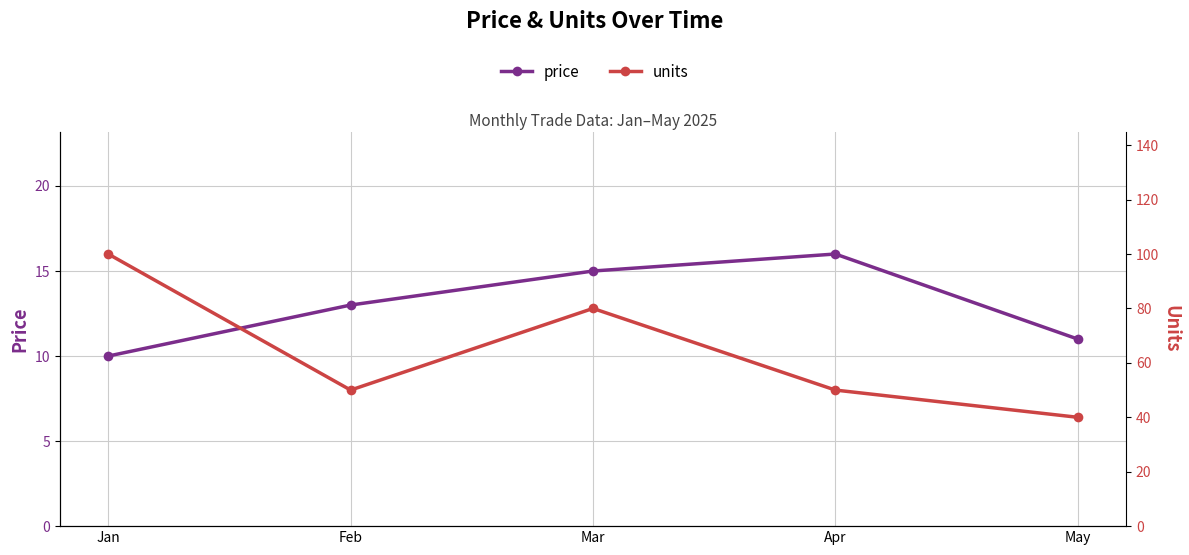

How many values in the price series exceed 13?

2